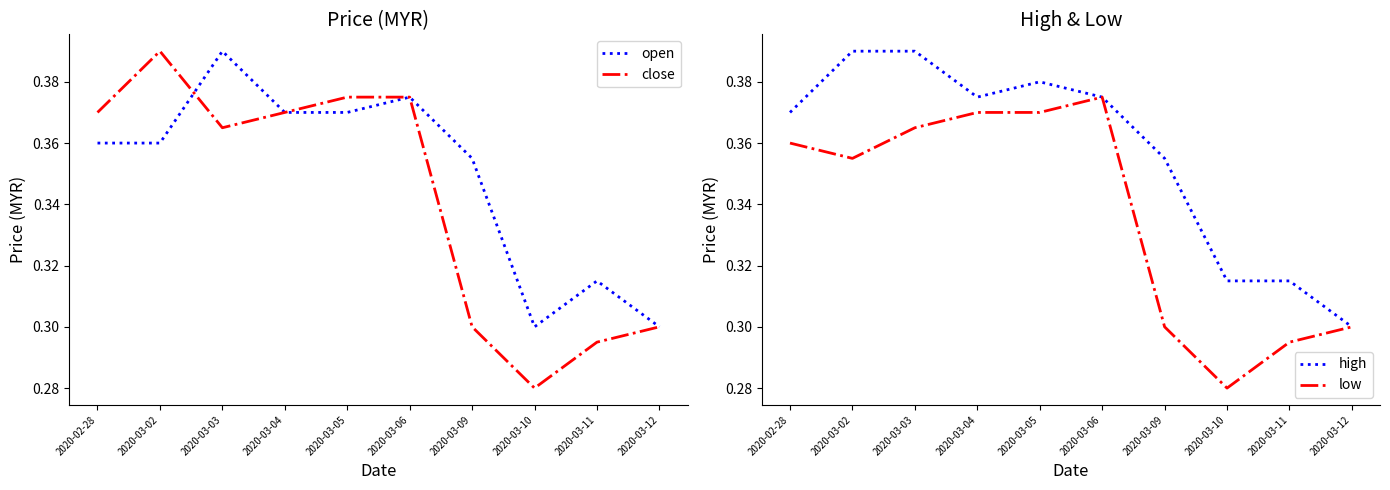

What is the lowest value of the high series?

0.3